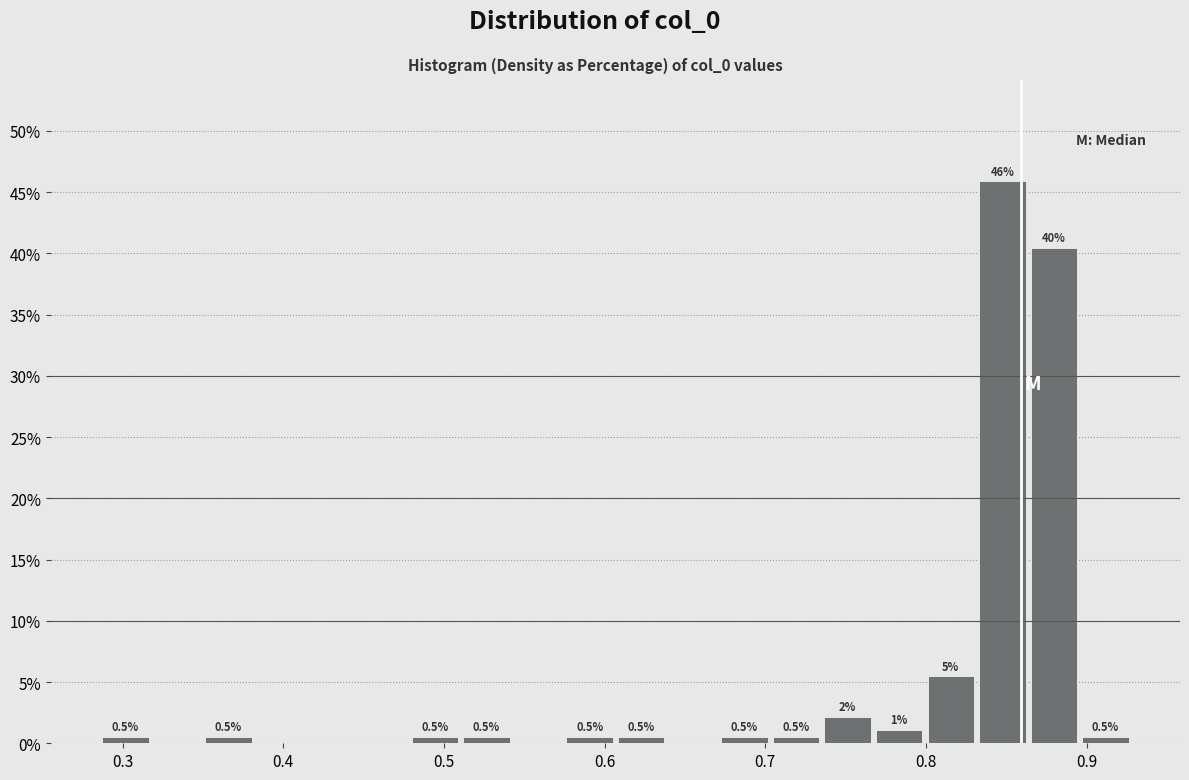

Read against the x-axis, roughly where is the centre of the tallest bar?

0.85